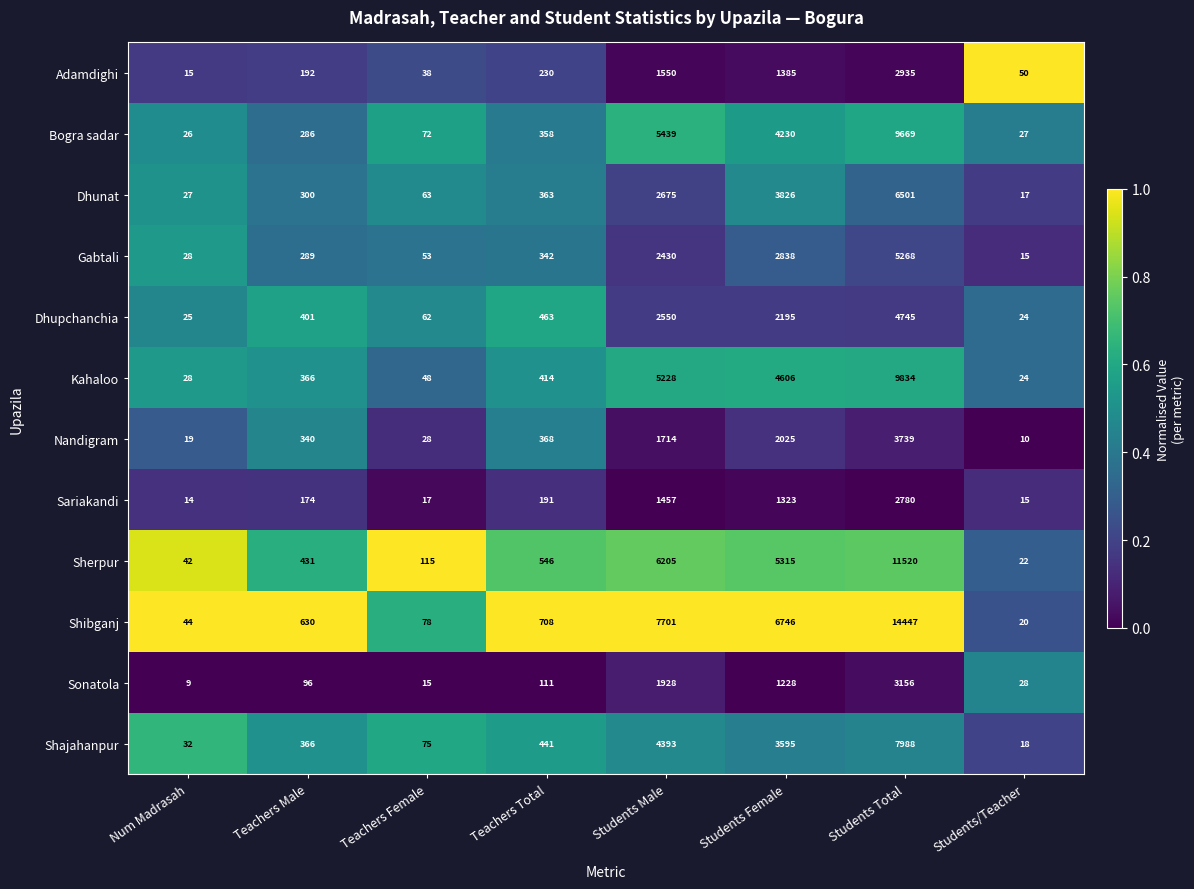

Which label corresponds to the largest value in the chart?

Students Total